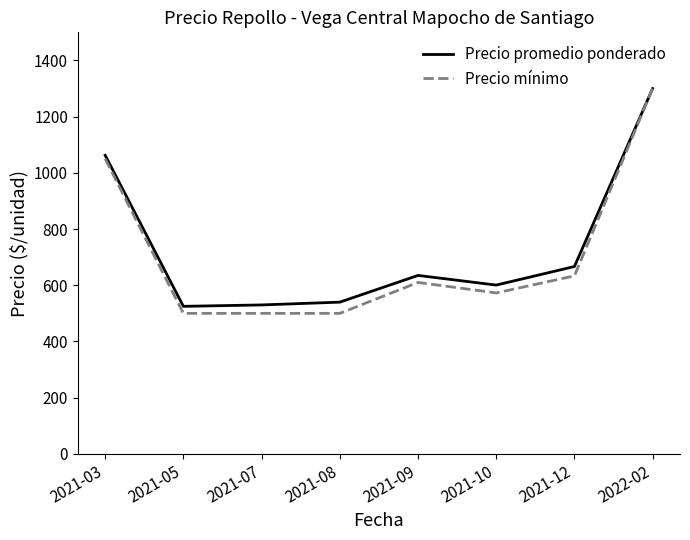

What is the sum of the Precio promedio ponderado values at 2022-02 and 2021-05?

1825.0